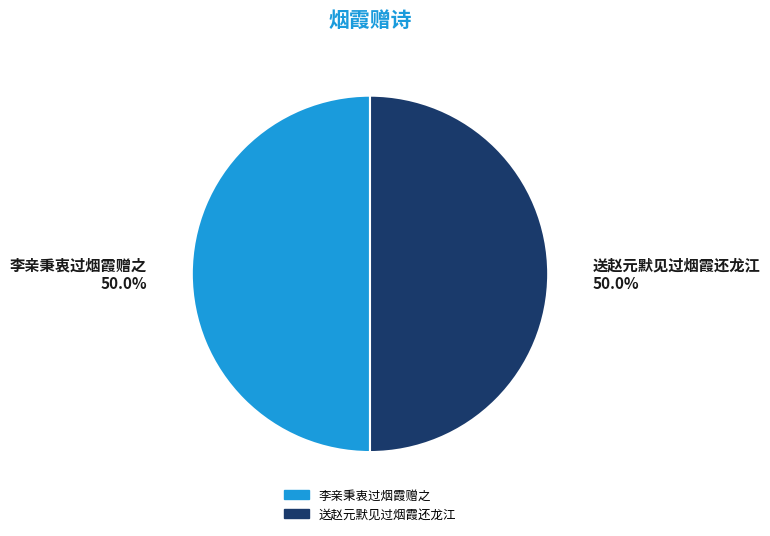

Is the sum of 李亲秉衷过烟霞赠之 and 送赵元默见过烟霞还龙江 greater than half?

Yes